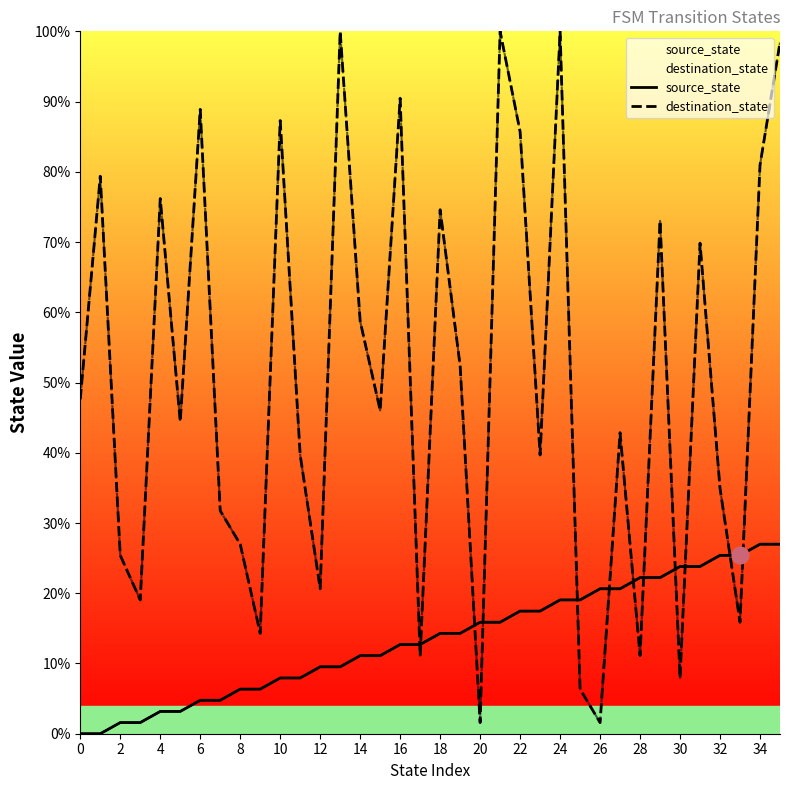

How many lines are shown in the chart?

2